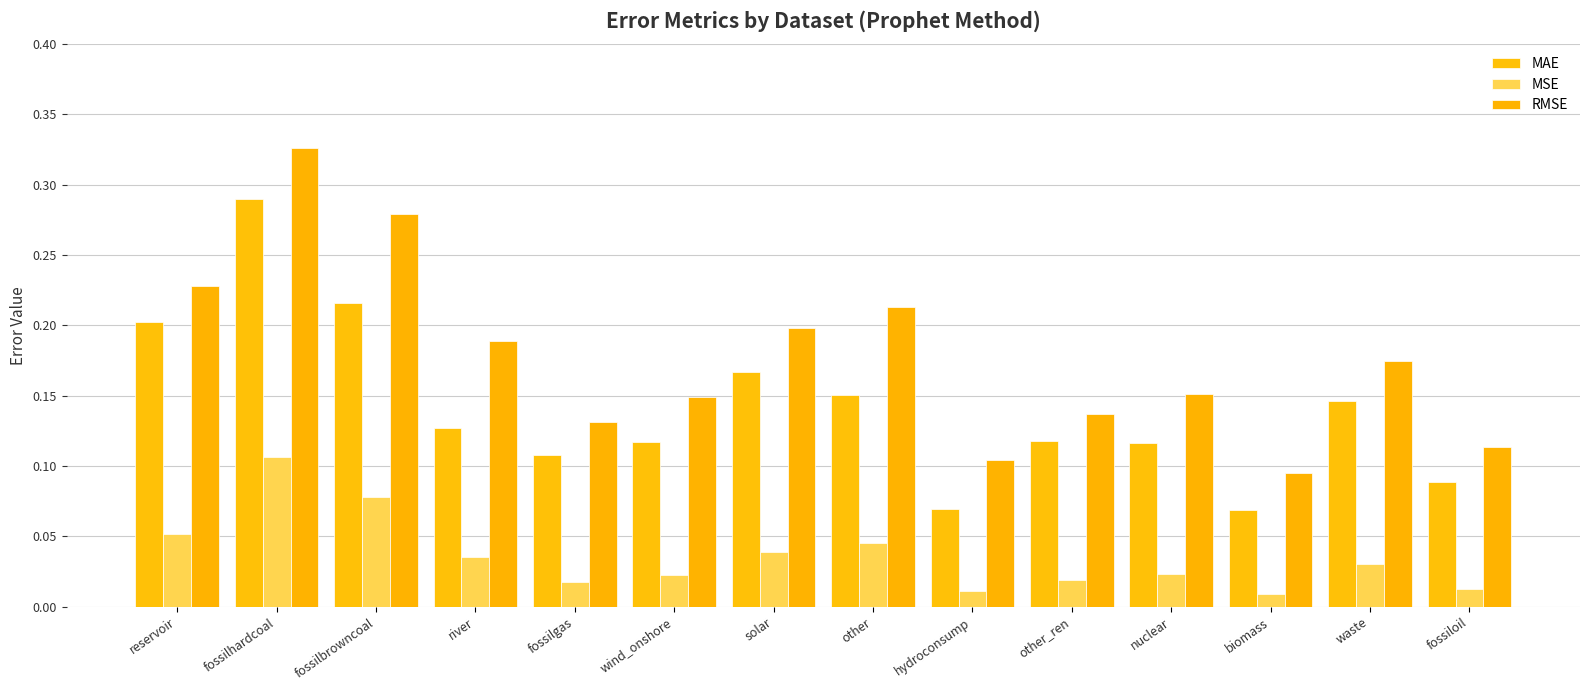

What is the spread (max minus min) of values at reservoir?

0.2